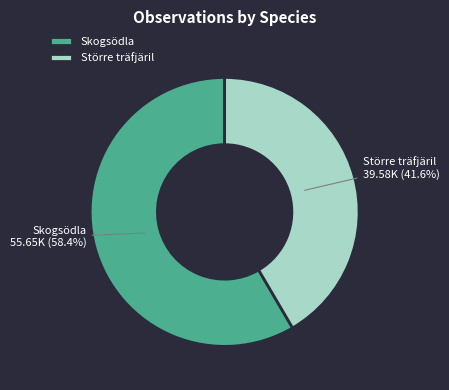

Count the number of slices in the pie.

2